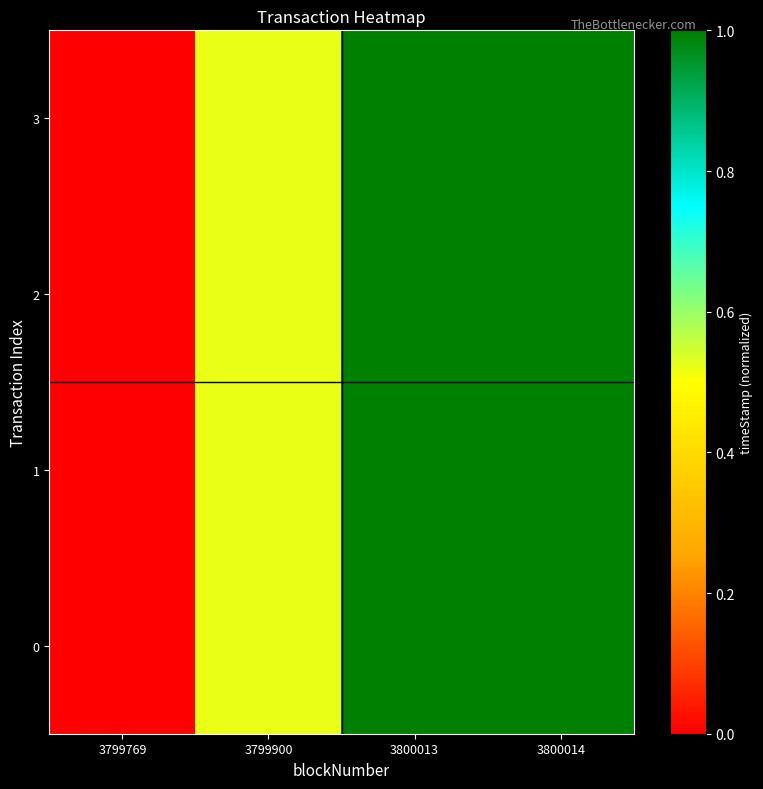

At which category is the sum across all series the highest?

3800014